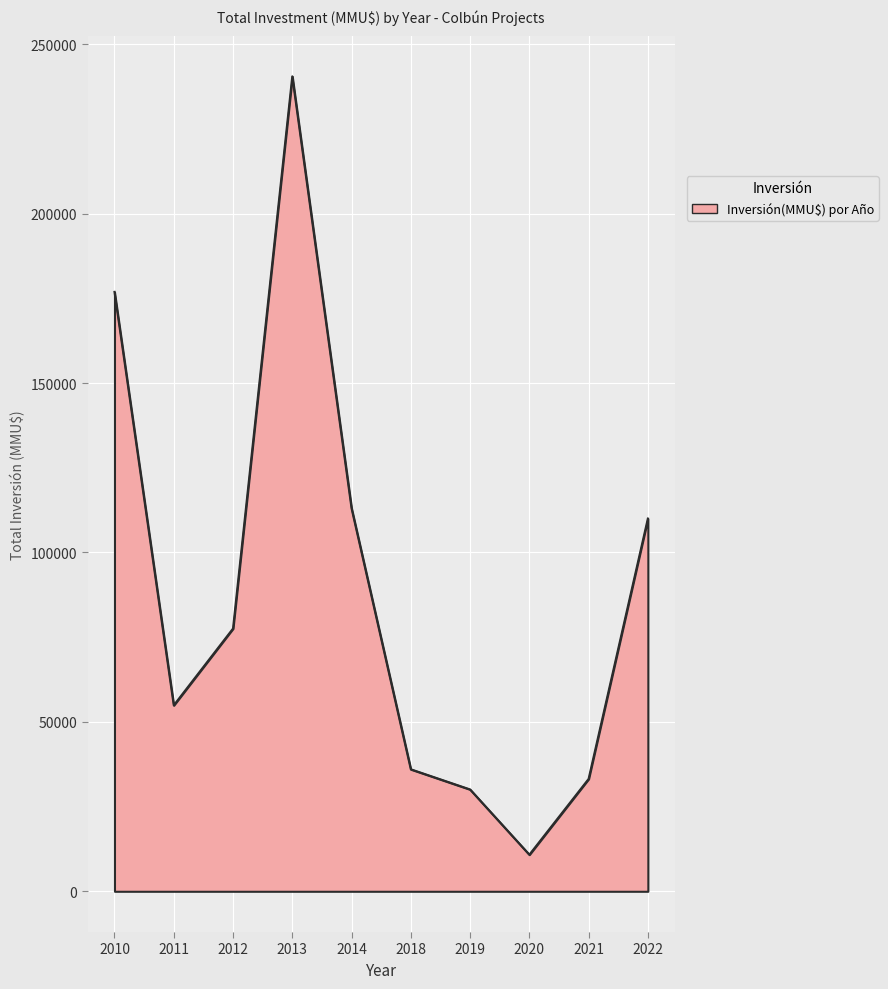

What is the average value?

88286